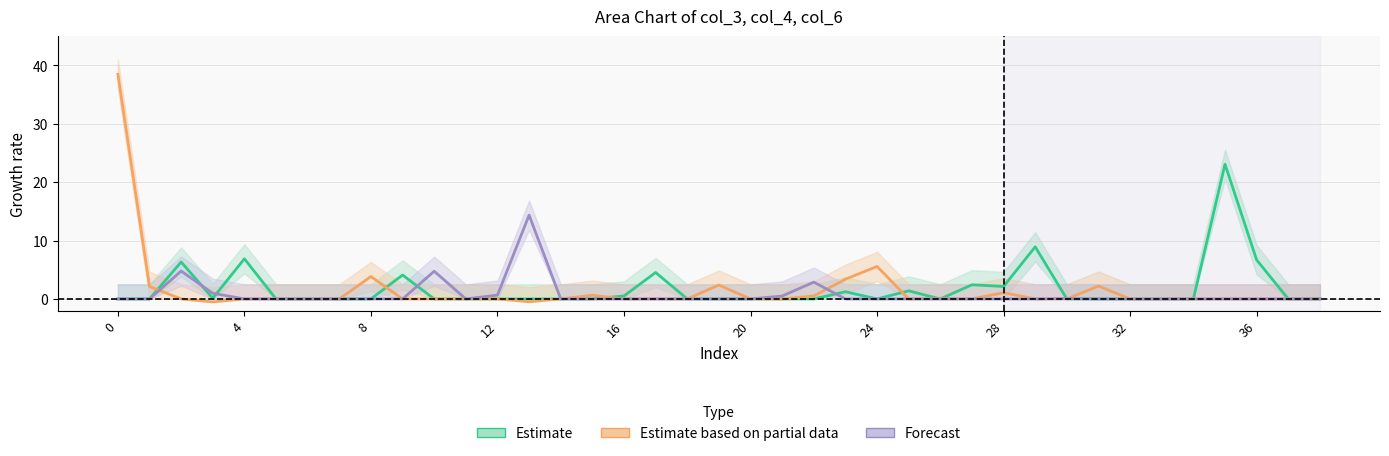

Which has a higher value, 22 or 24?

22